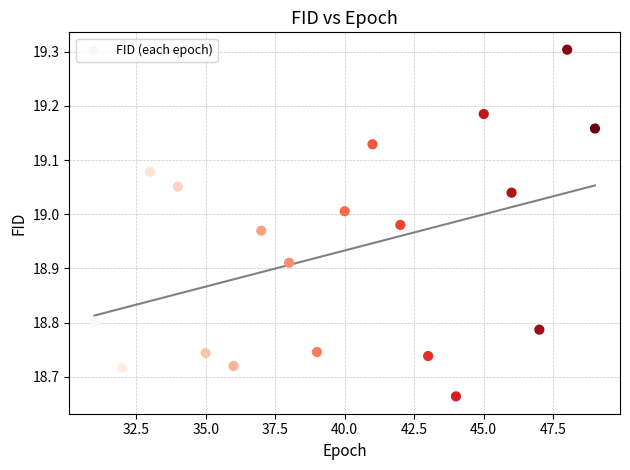

What is the range of Y values (max minus min)?

0.6